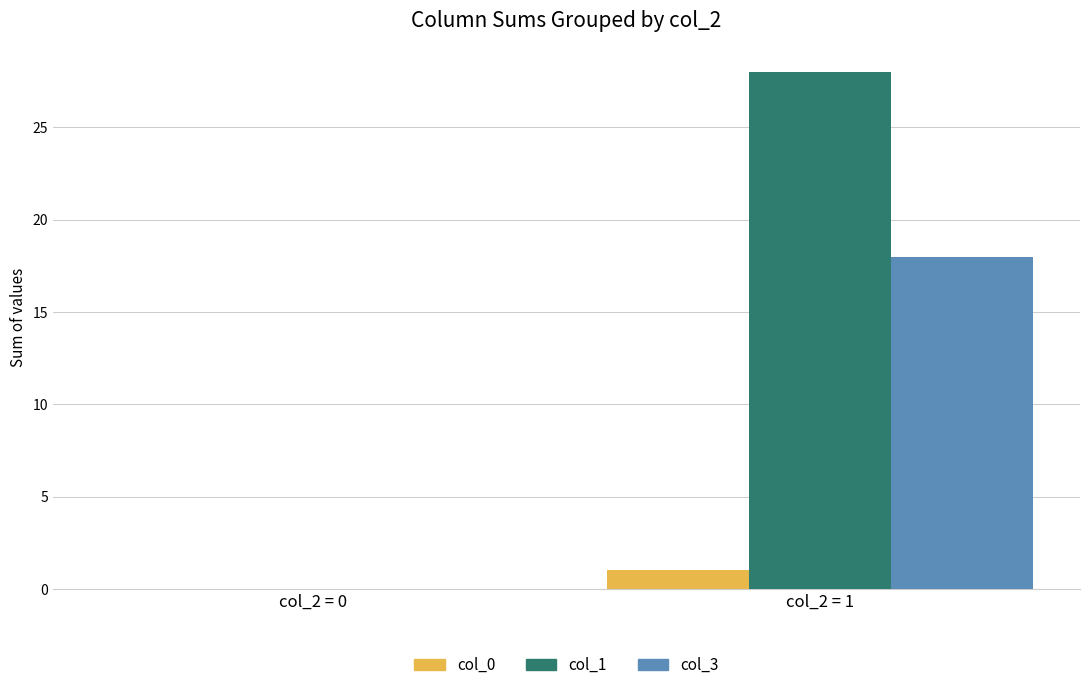

What is the highest value of the col_0 series?

1